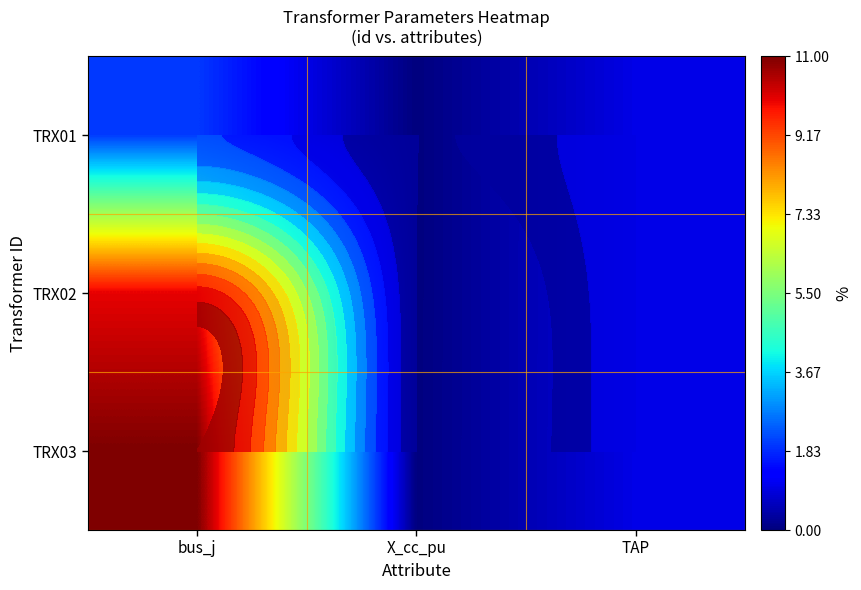

At how many categories does at least one series exceed 3?

1